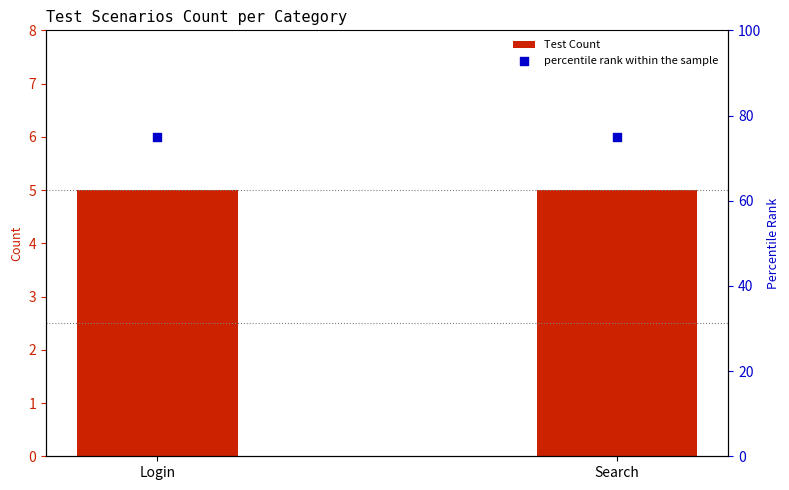

What is the total value across all series at Search?

80